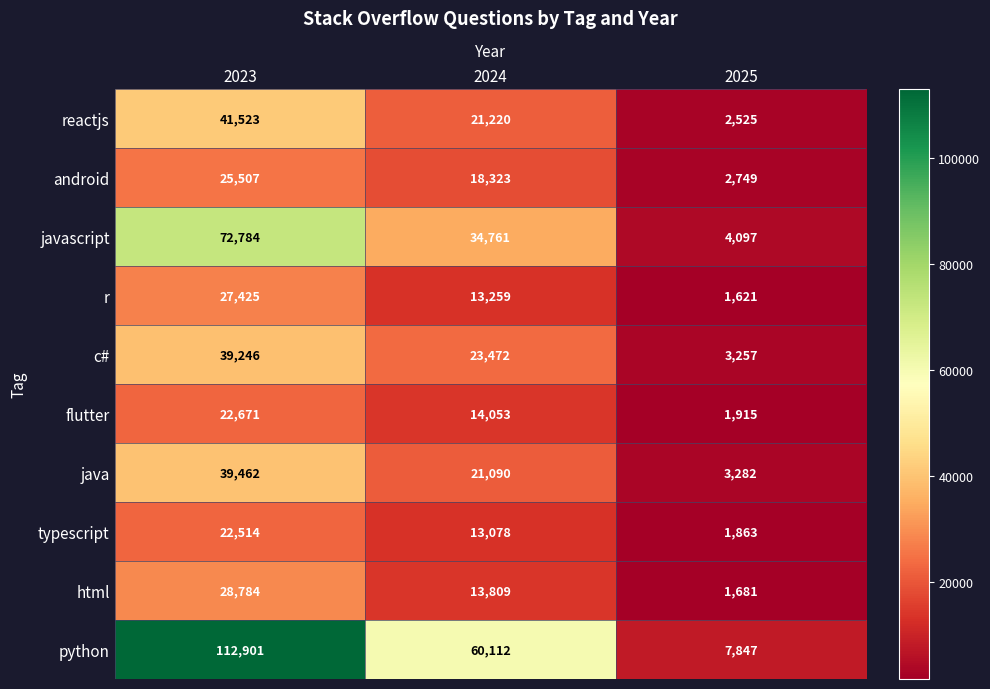

At which label is python closest to 60374?

2024